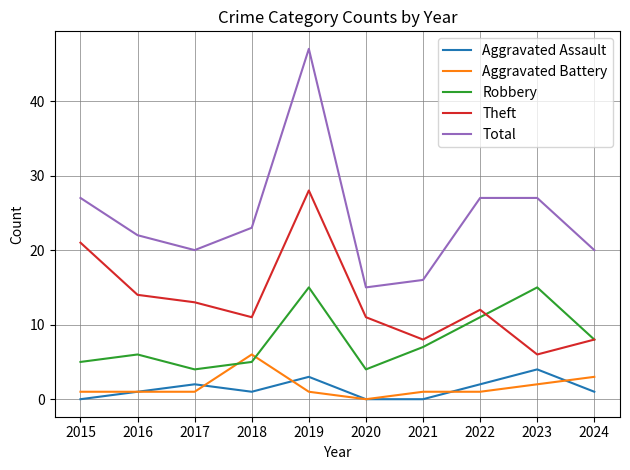

Which series has the widest spread of values?

Total